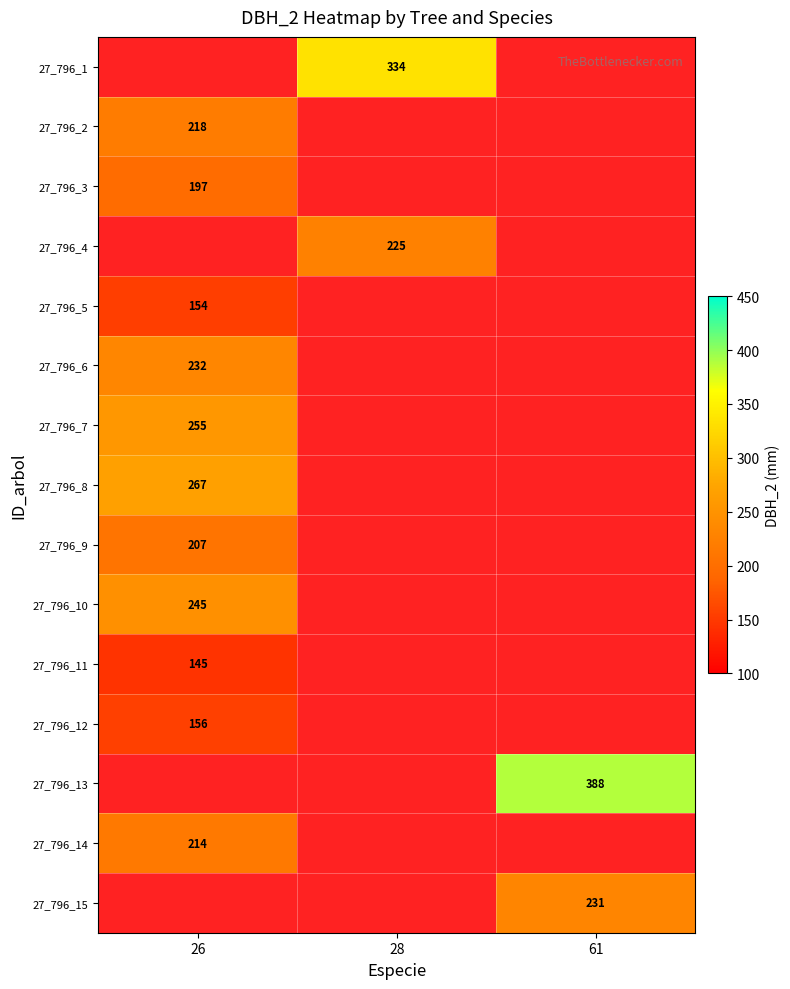

True or false: 27_796_8 has a value of 456 at 26.

False